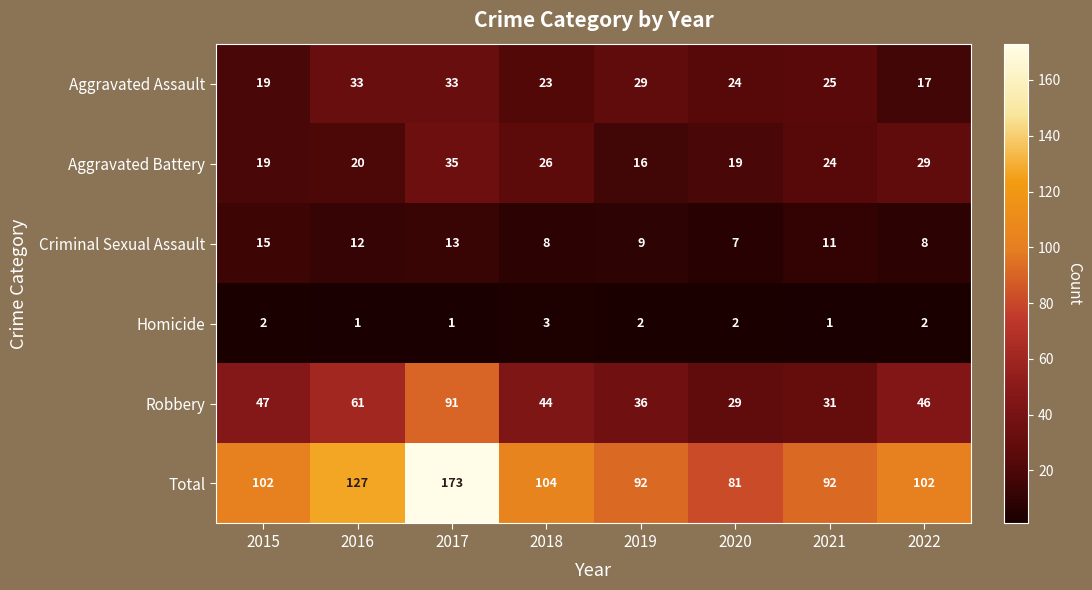

At which label is Aggravated Assault closest to 25?

2021